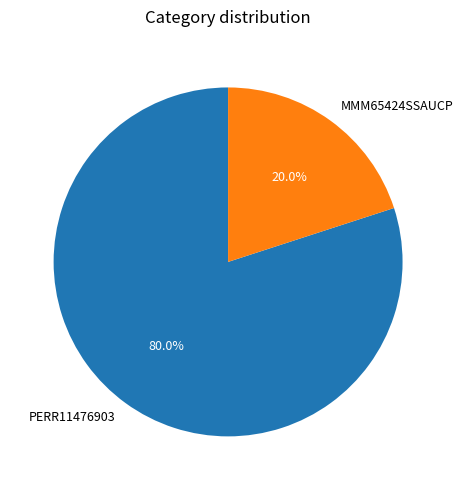

True or false: PERR11476903 accounts for 80% of the total.

True